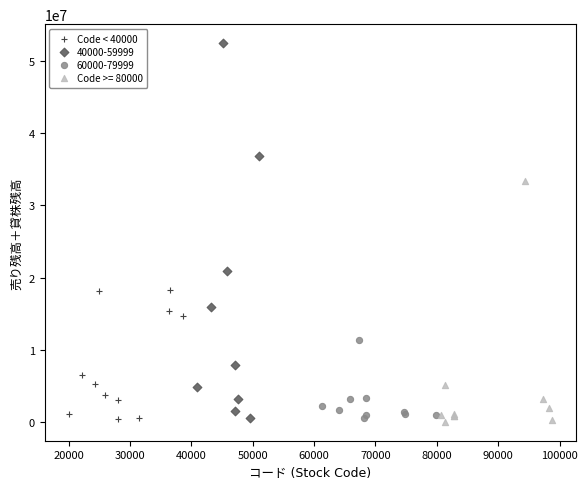

Which series contains the highest Y value?

40000-59999